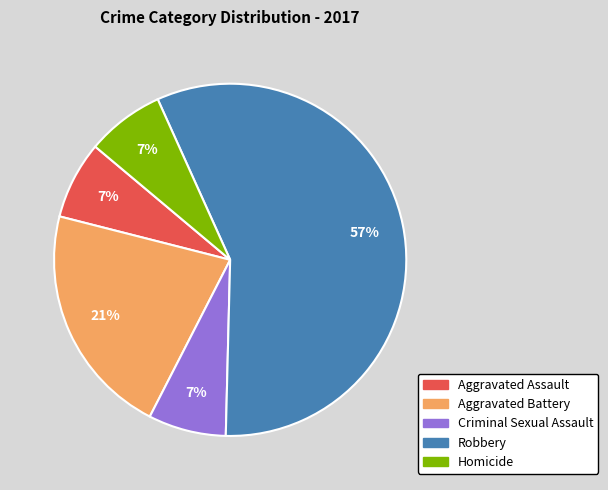

Which has a higher value, Aggravated Battery or Robbery?

Robbery